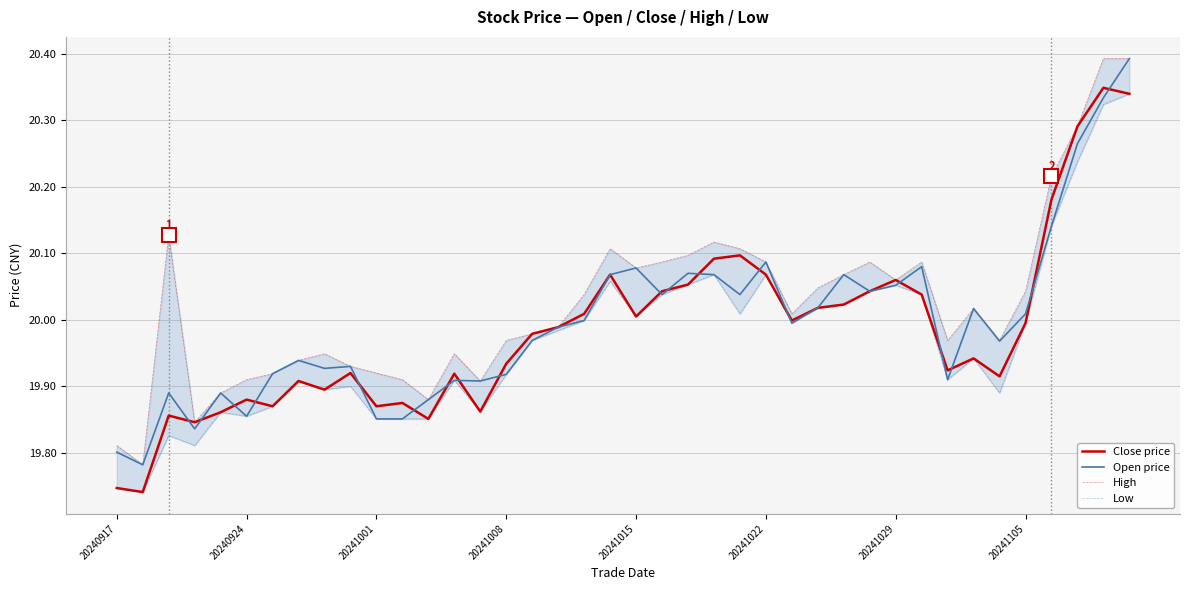

How many lines are shown in the chart?

4